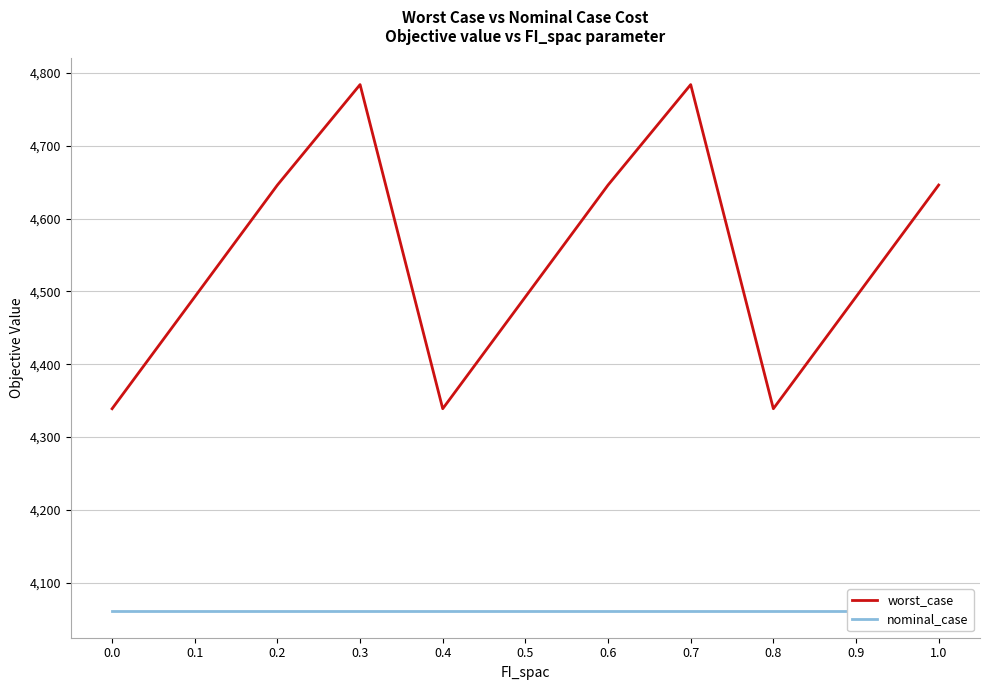

At which category does worst_case reach its first local peak?

0.3